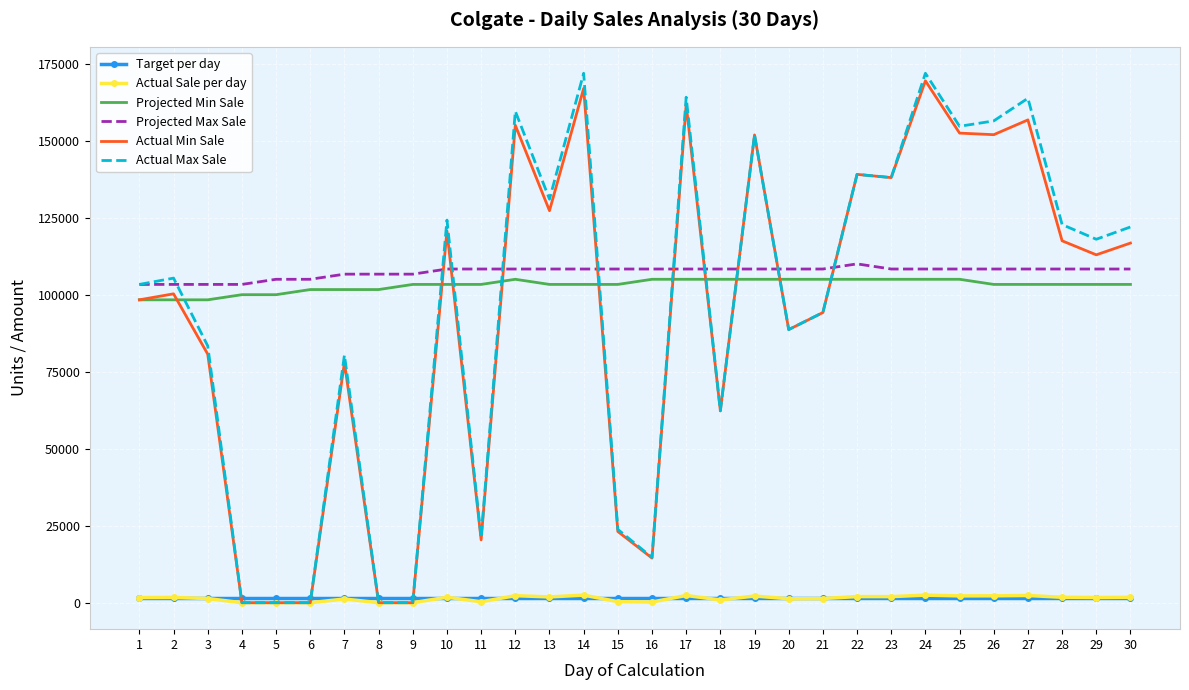

Is the value of Actual Min Sale at 26 greater than the value of Projected Min Sale at 11?

Yes